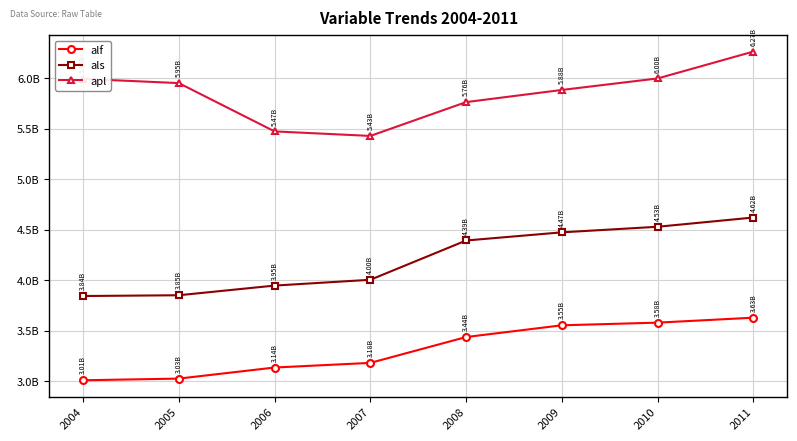

True or false: als and alf cross at least once.

False